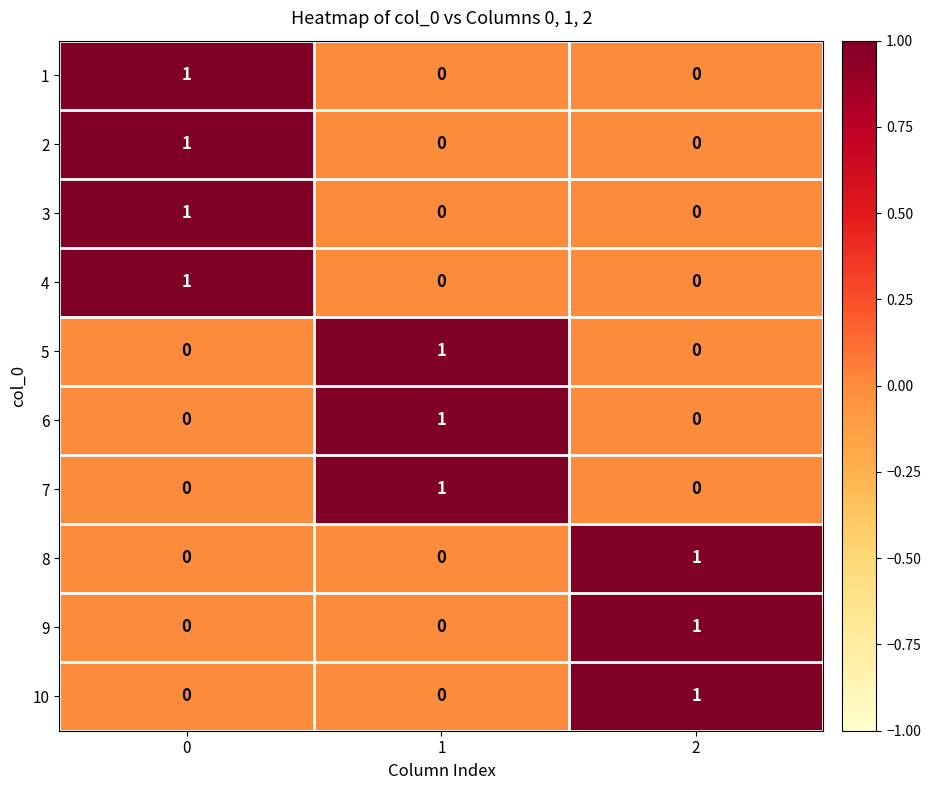

How many 5 values are between 0 and 1?

3